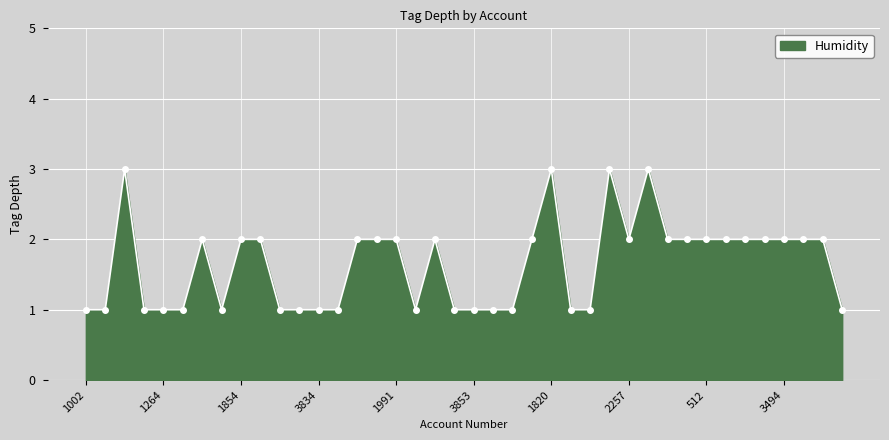

What is the maximum value shown in the chart?

3